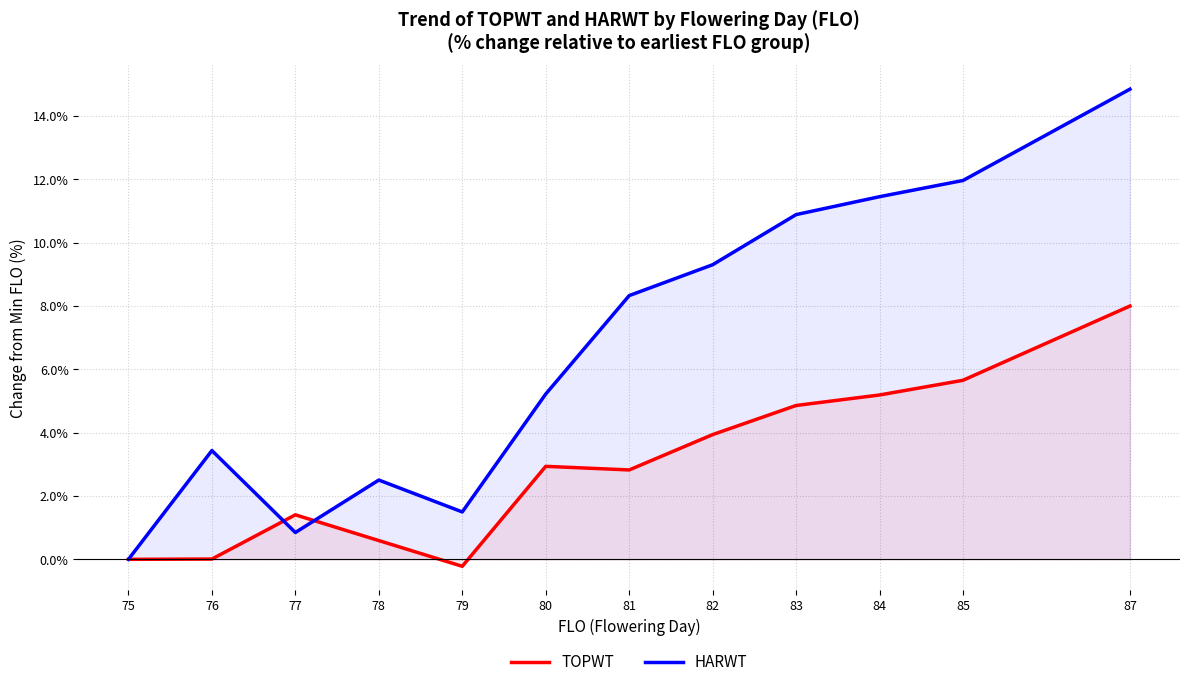

What is the difference between the maximum and second lowest values in the TOPWT series?

8.0